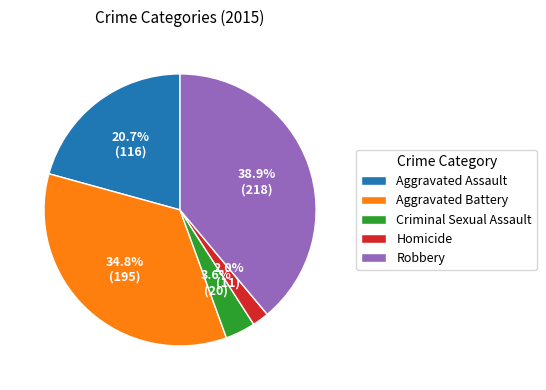

To the nearest percent, what is the average slice percentage?

20%